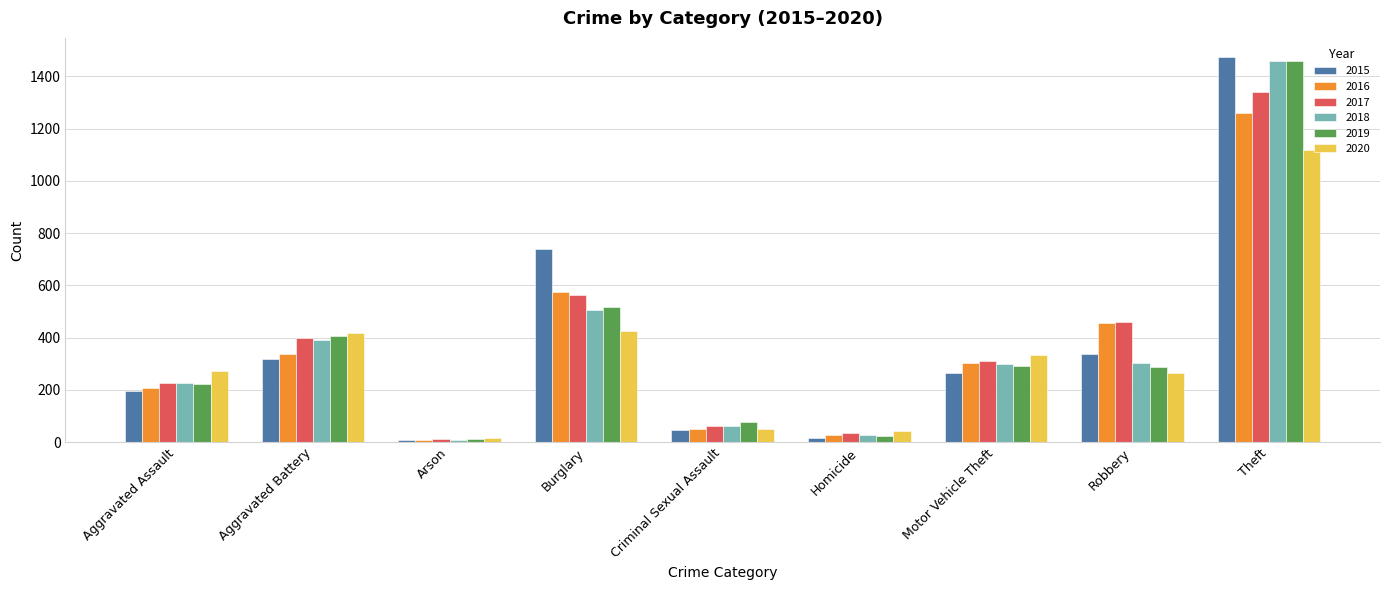

Is it true that 2020 equals 461 at Robbery?

False